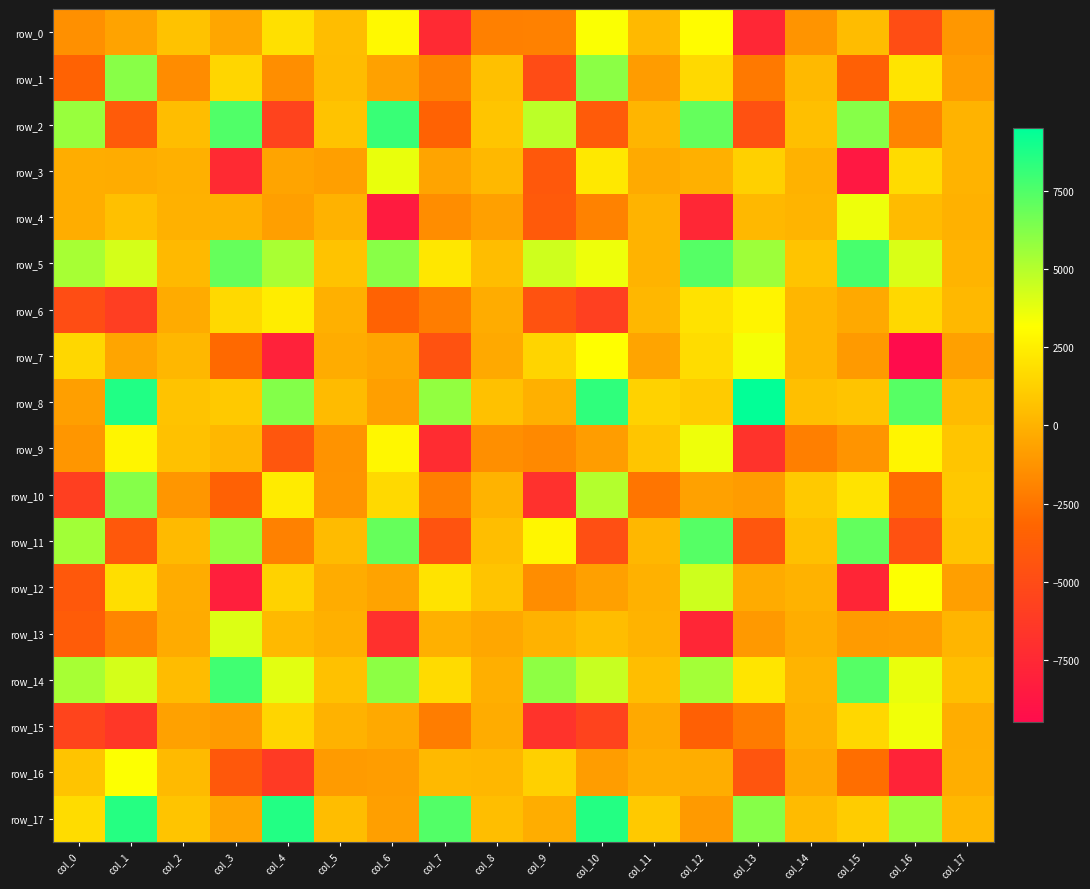

At which category is the sum across all series the highest?

col_12